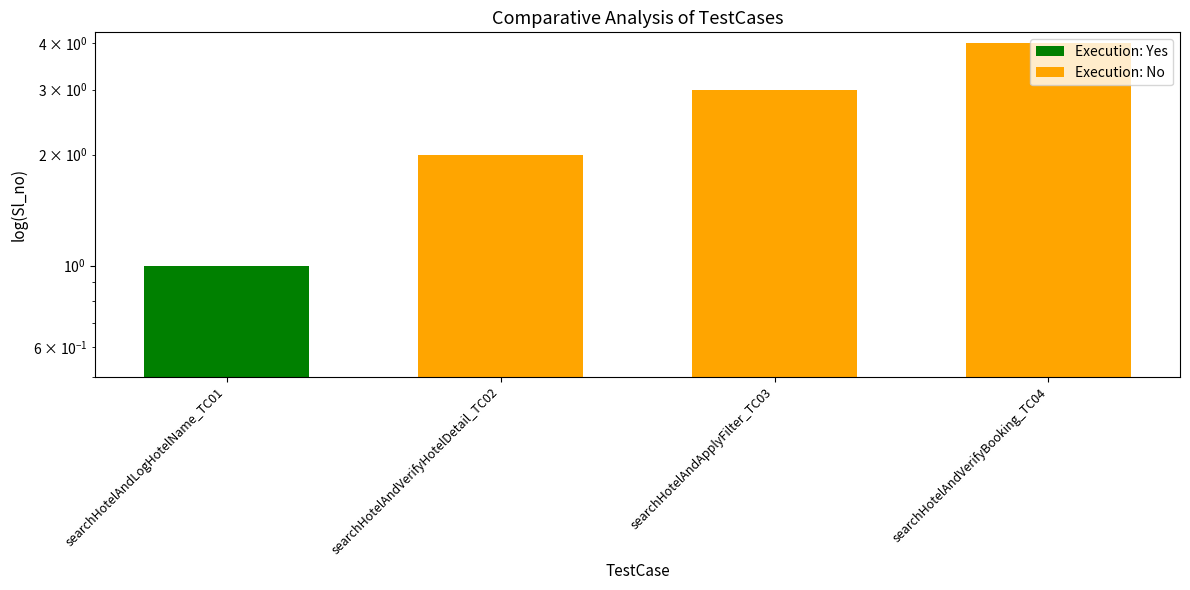

Approximately how many times larger is the value at searchHotelAndVerifyHotelDetail_TC02 compared to searchHotelAndApplyFilter_TC03?

0.7